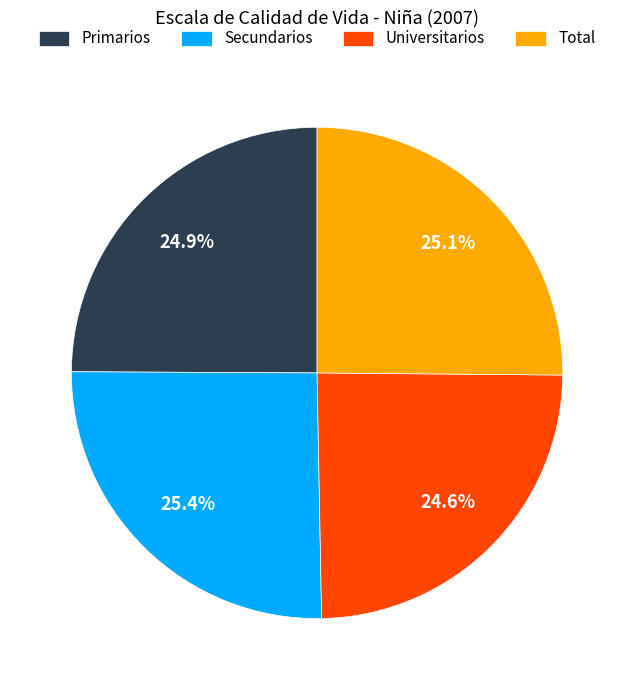

How many segments does this pie chart have?

4